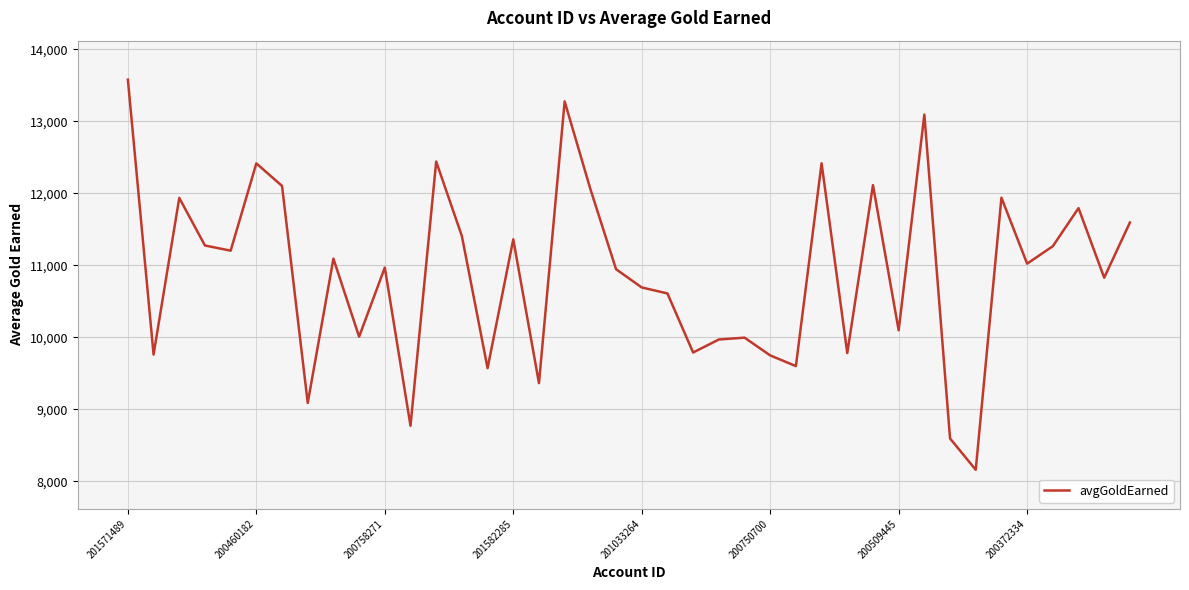

What is the smallest value displayed?

8159.0